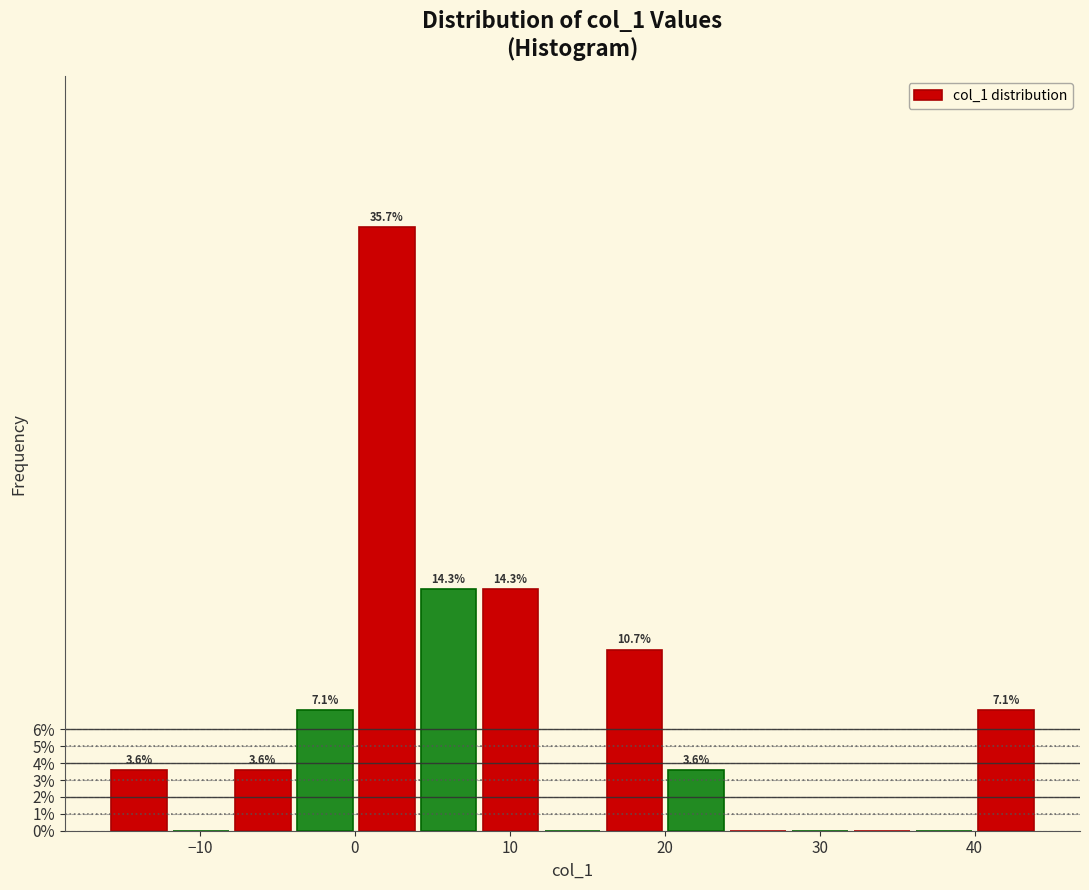

Around what value on the x-axis is the tallest bar? Give the approximate position of its centre, as read against the axis.

2